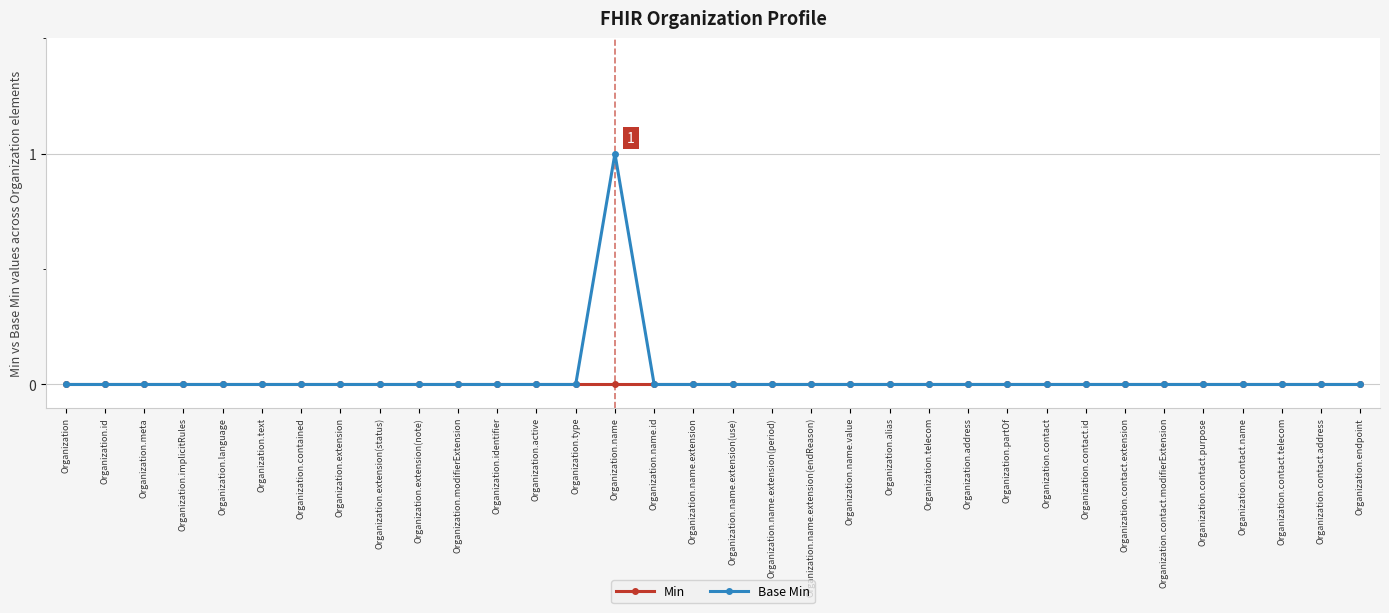

The Min series shows 0 at Organization.meta. True or false?

True